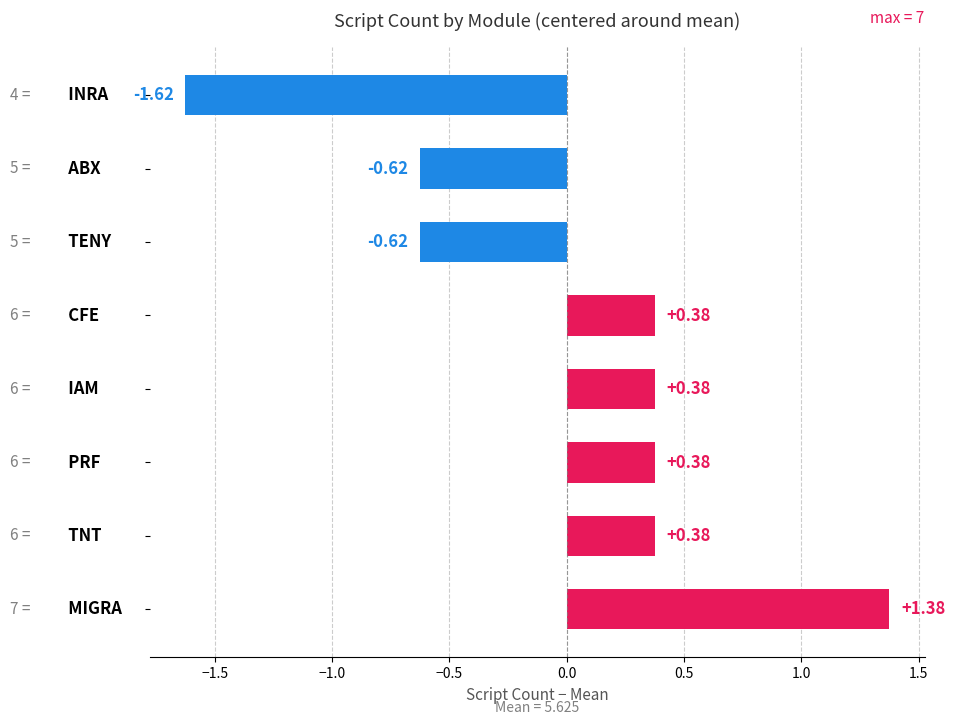

What is the difference between the second highest and minimum values?

2.0